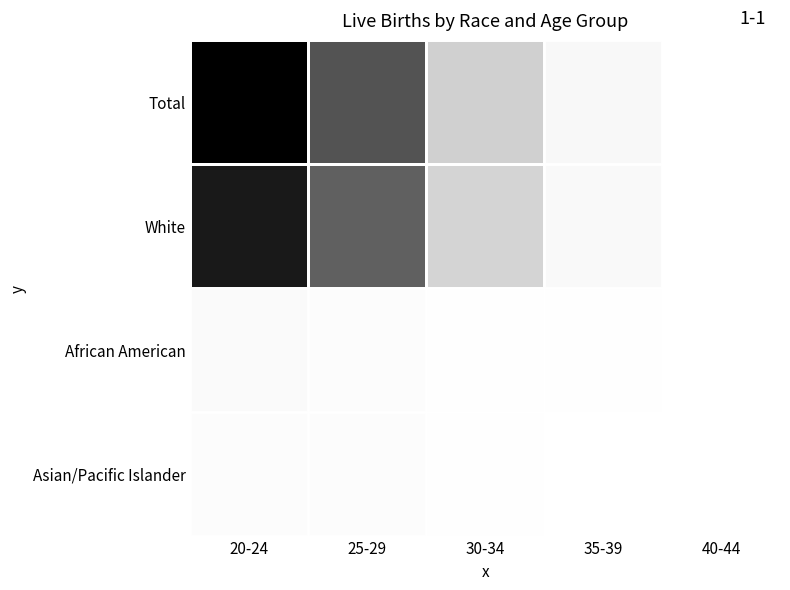

Which series has the widest spread of values?

Total